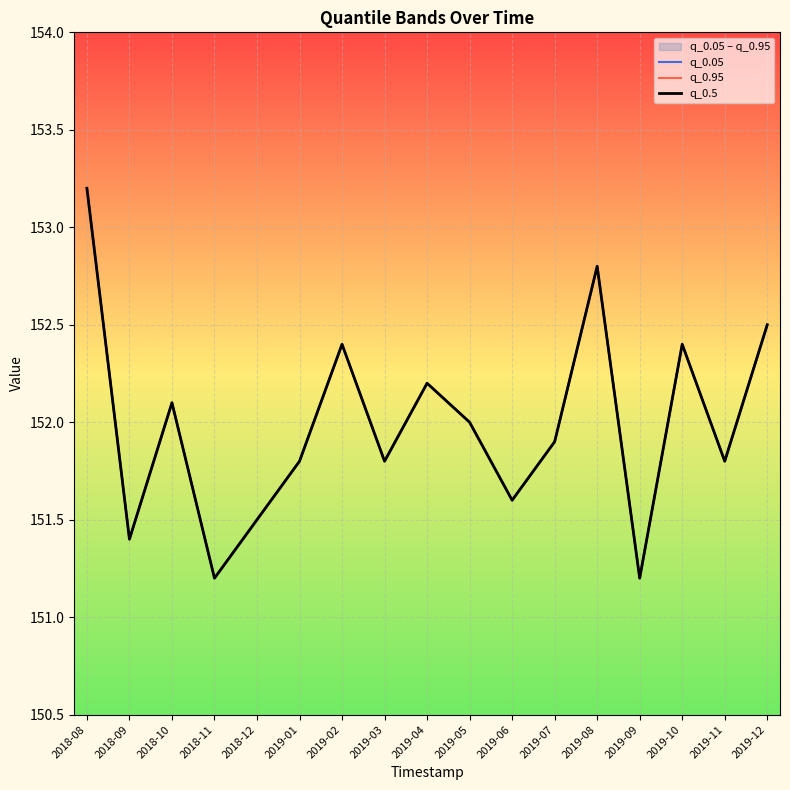

How many interior local valleys does the q_0.05 series have?

6